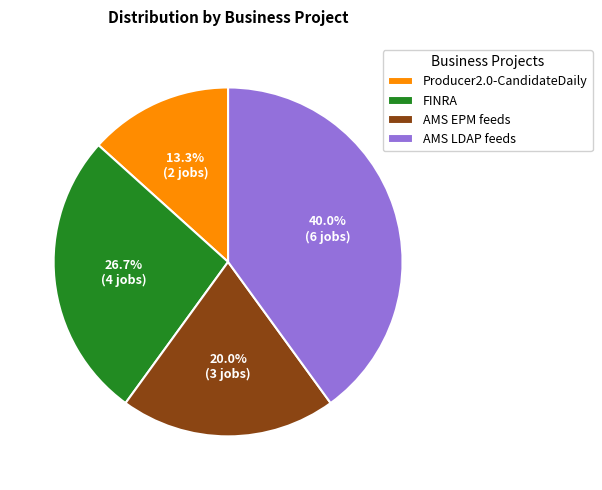

Does Producer2.0-CandidateDaily represent more than half of the total?

No